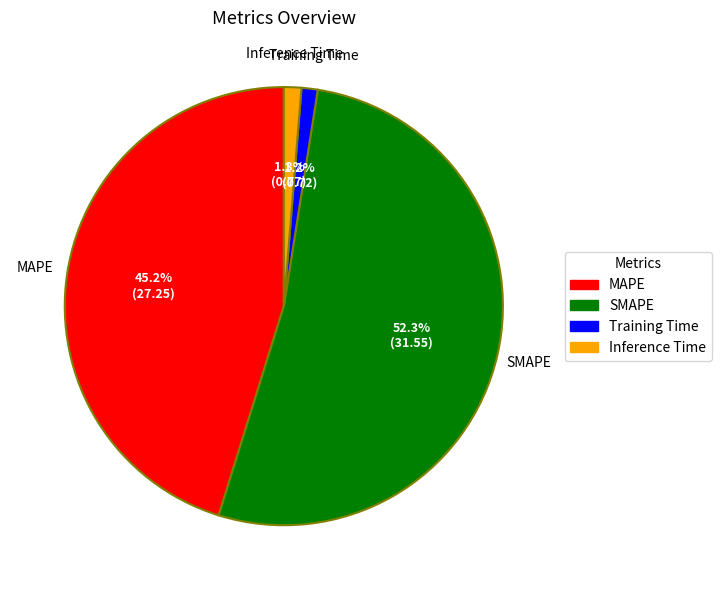

Which slice is the largest?

SMAPE